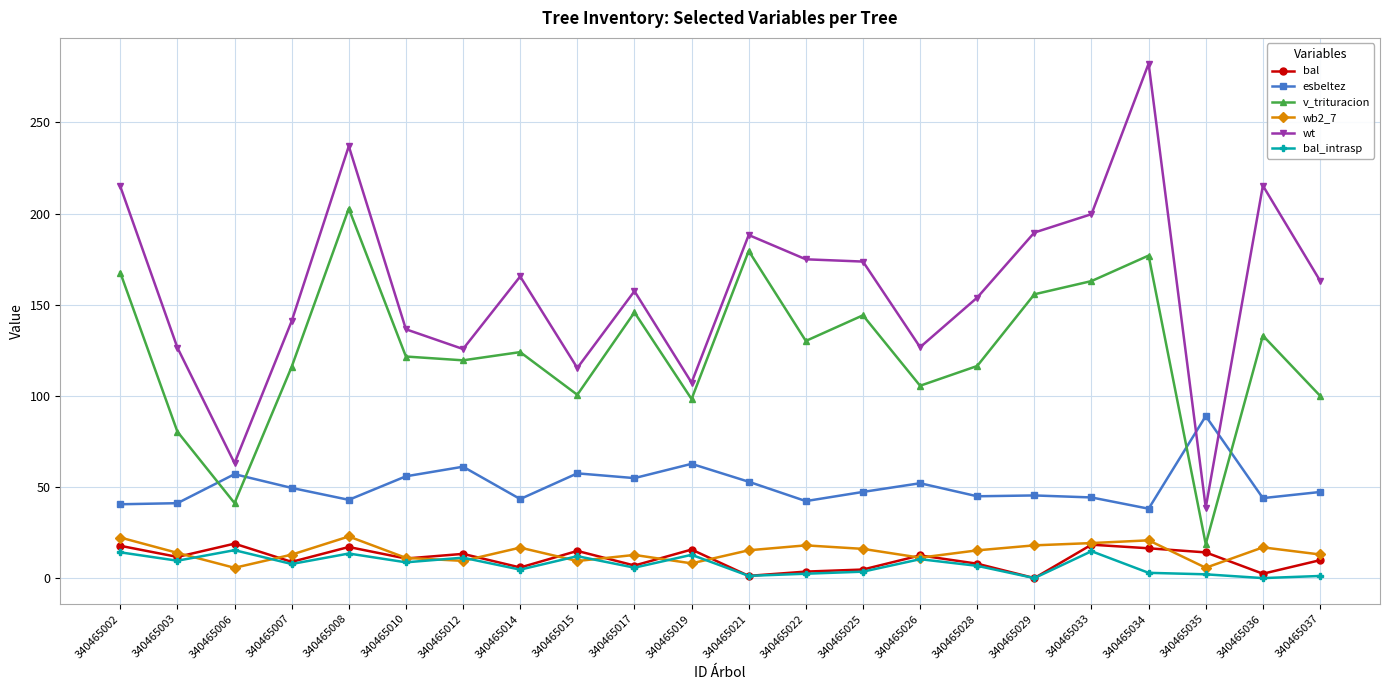

The bal series shows 6.7 at 340465034. True or false?

False